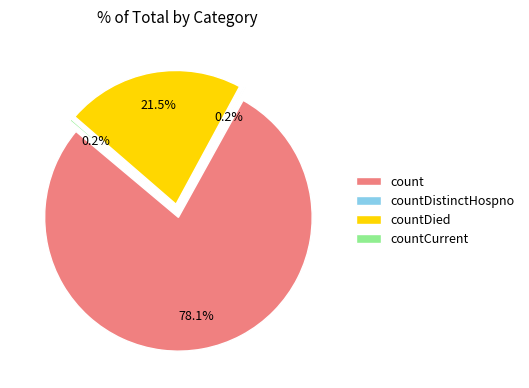

To the nearest percent, what is the average slice percentage?

25%